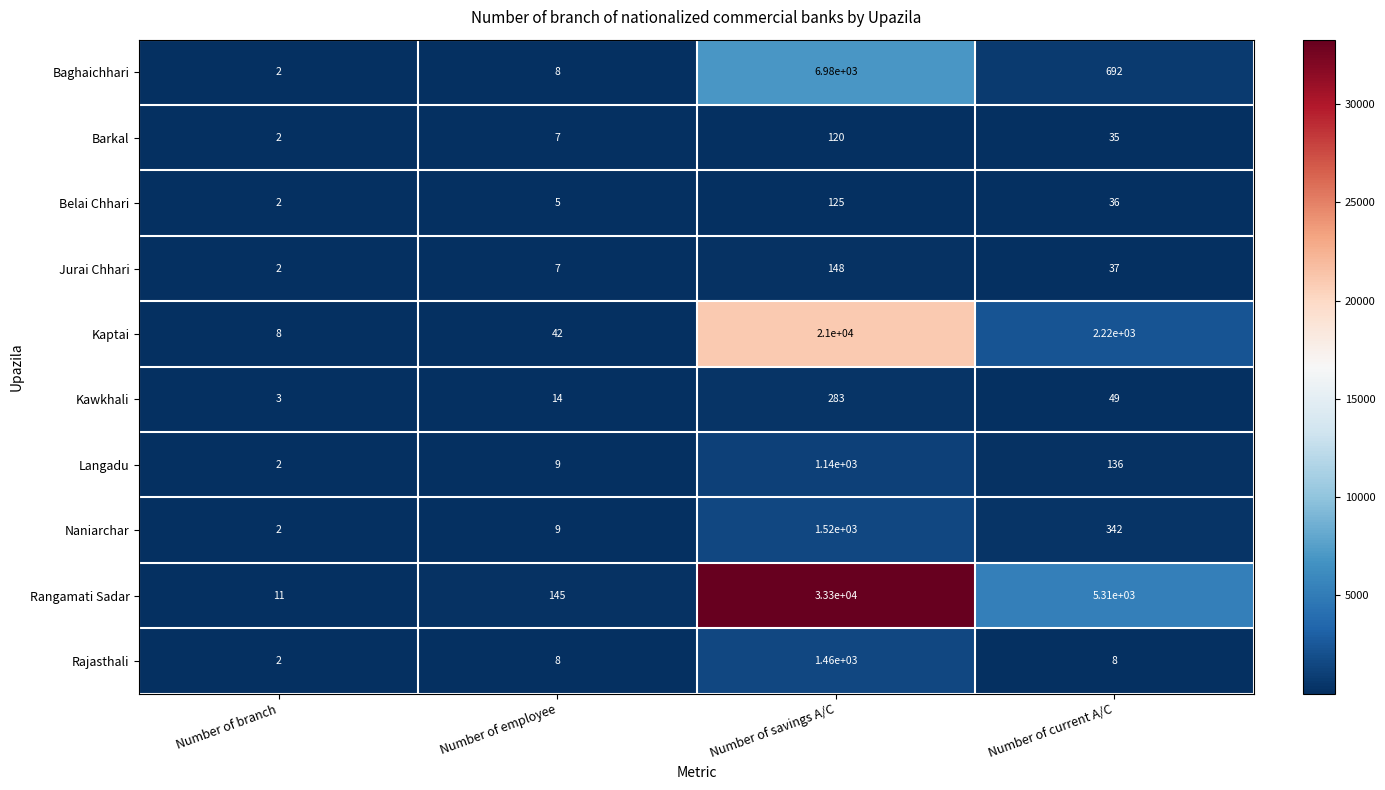

What is the total value across all series at Number of branch?

36